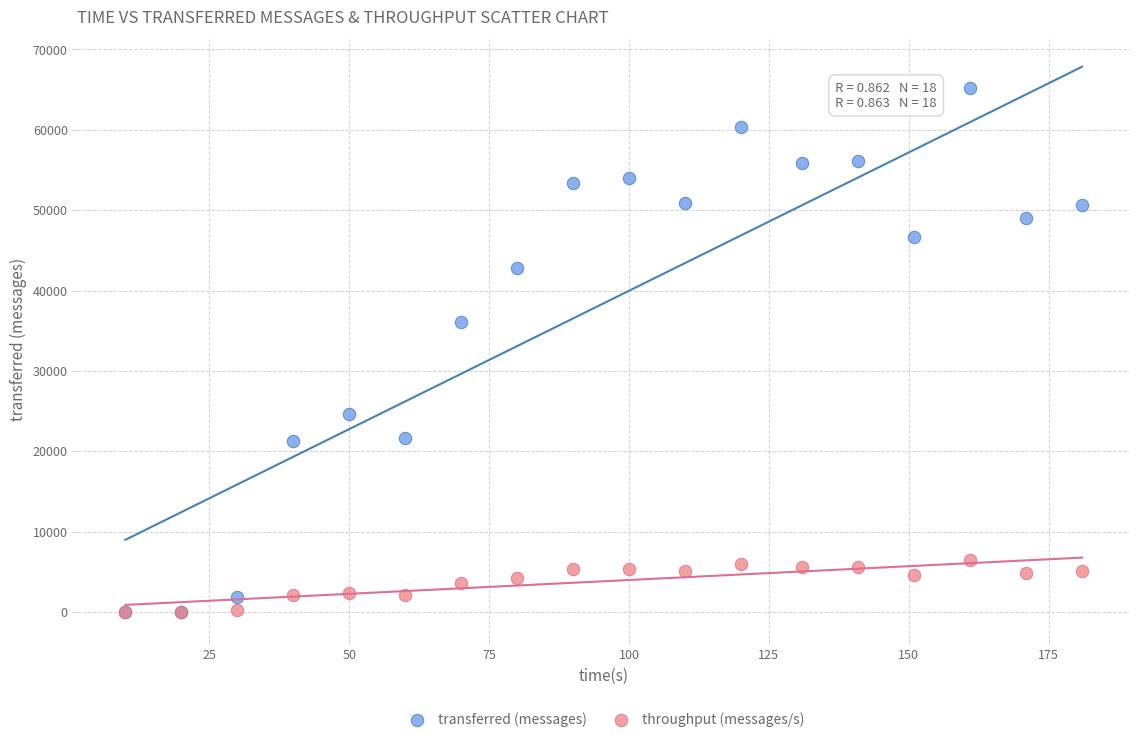

In the transferred (messages) series, what Y value is closest to 32620?

36140